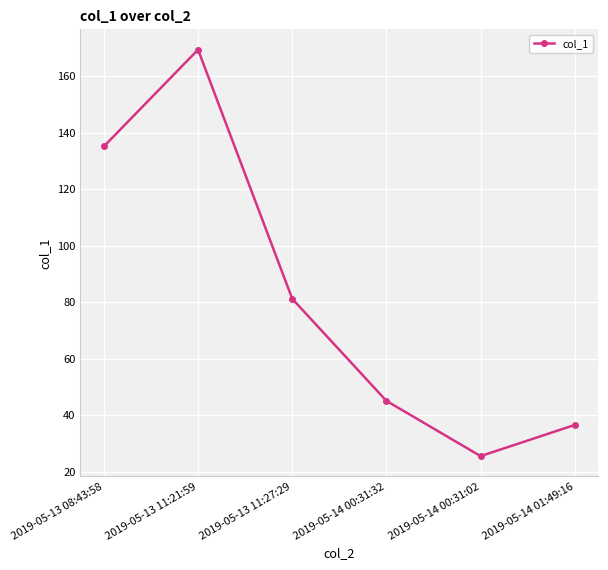

What is the maximum value shown in the chart?

169.5